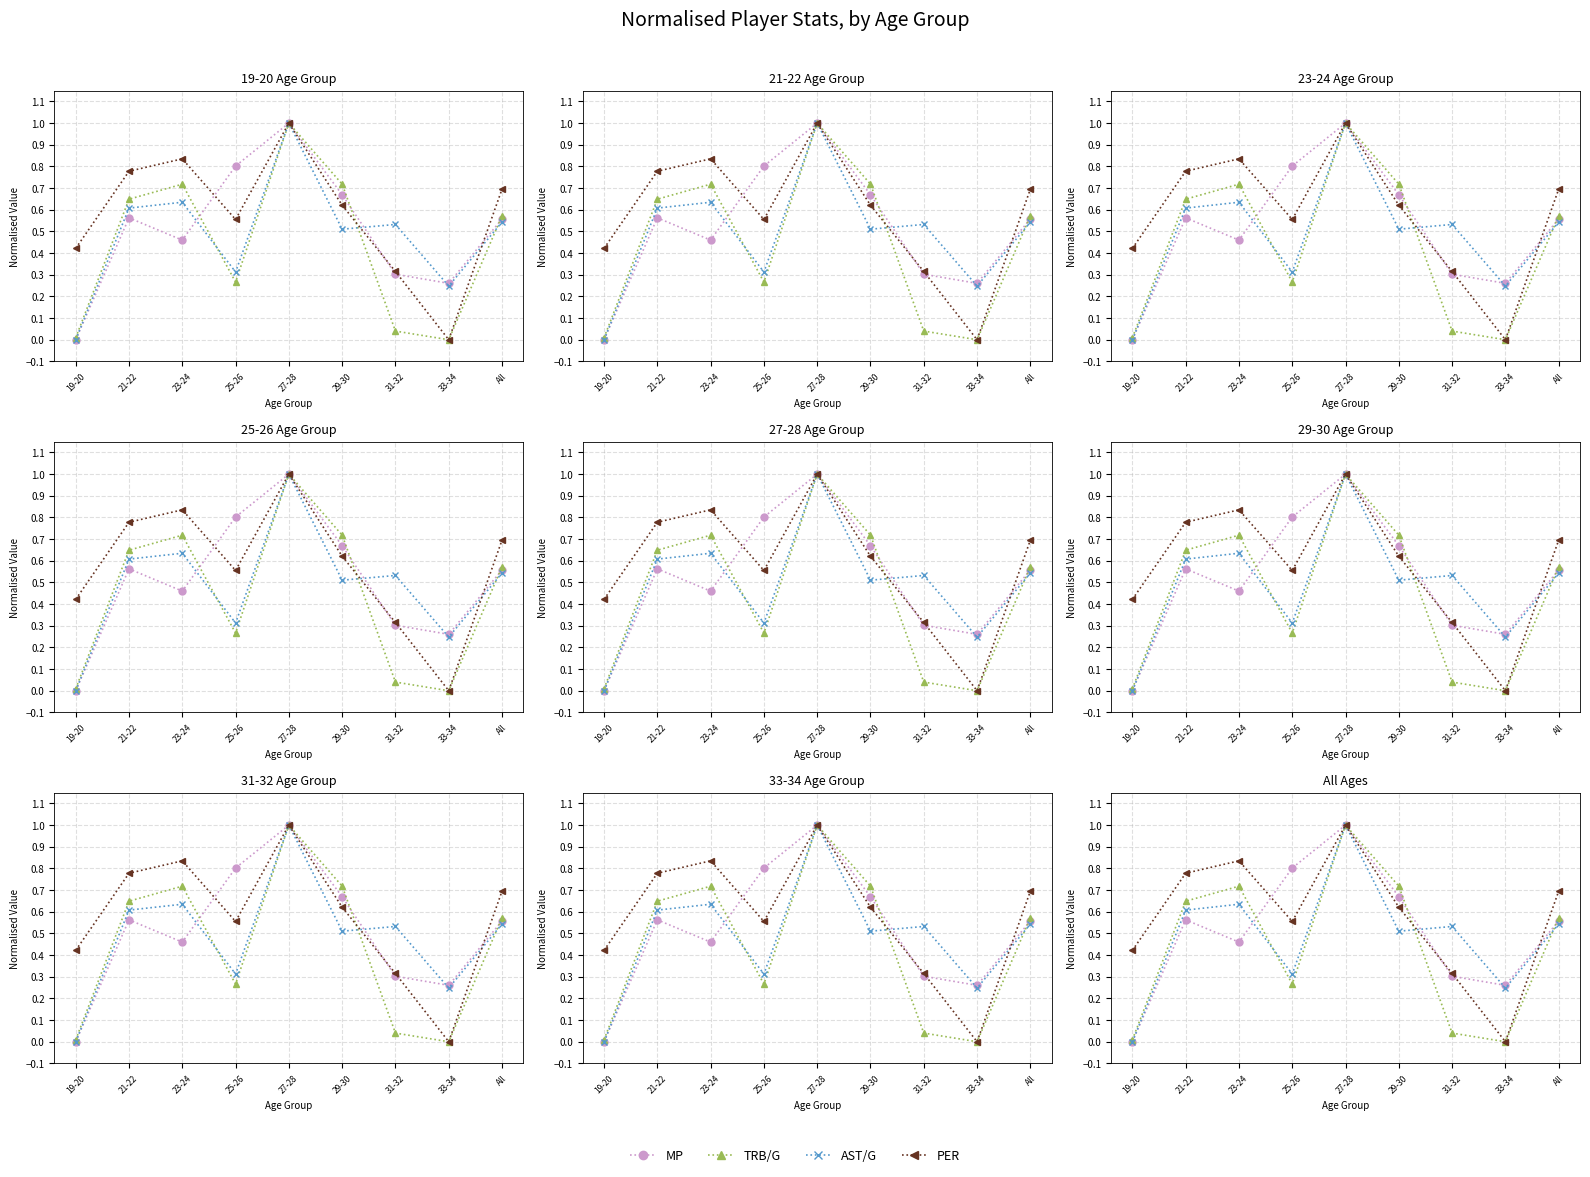

How many times do PER and MP cross each other?

4